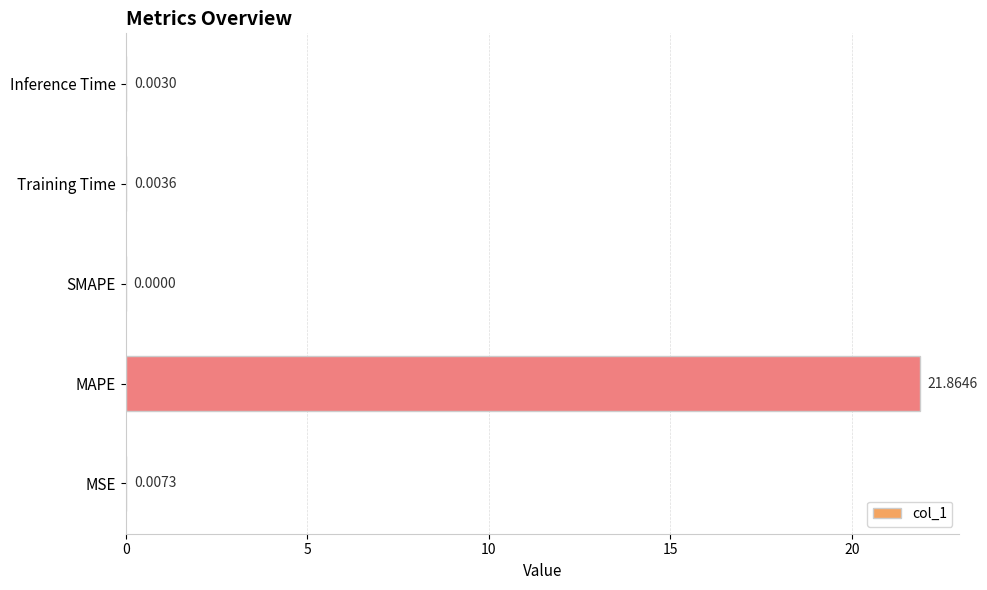

Between MAPE and MSE, which is larger?

MAPE